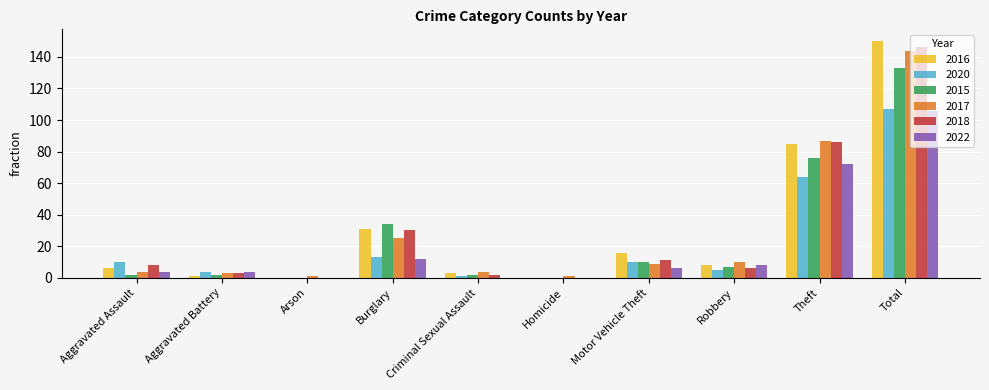

The value of 2020 at Homicide is -52. True or false?

False